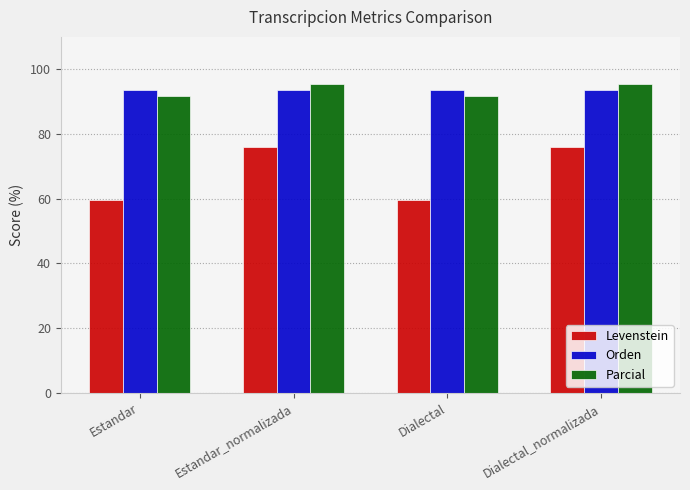

What is the spread (max minus min) of values at Dialectal_normalizada?

19.6